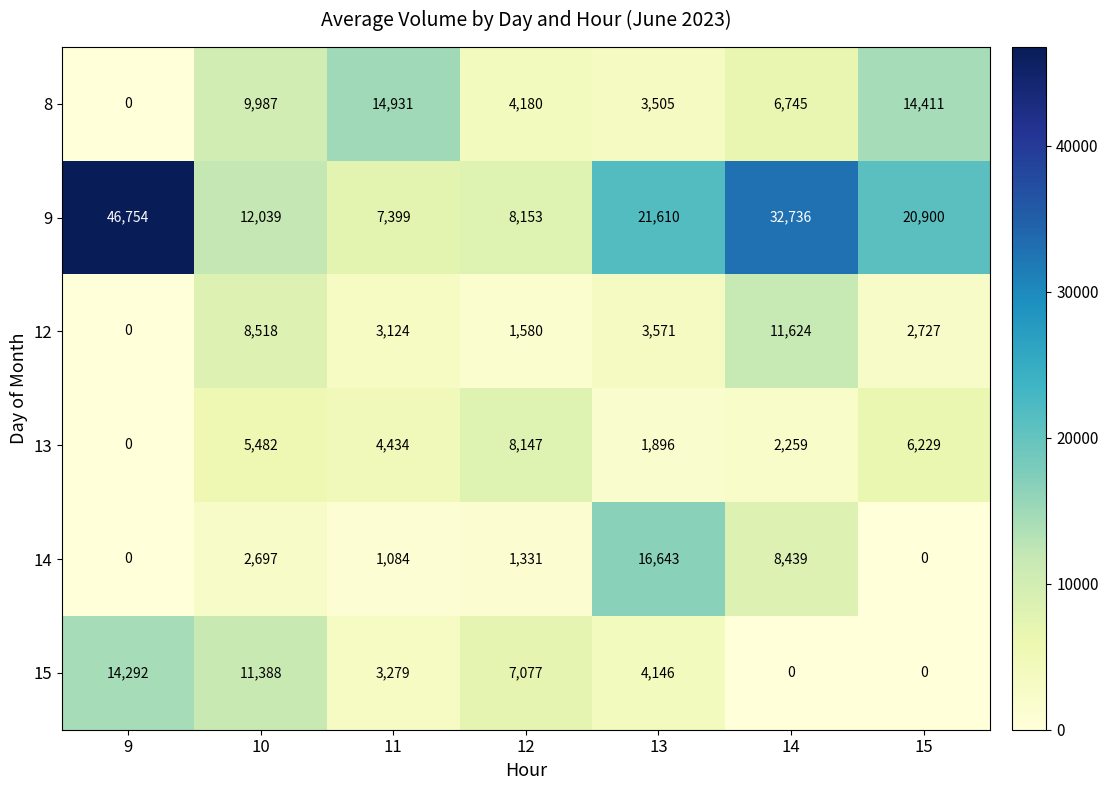

What is the lowest value of the 9 series?

7399